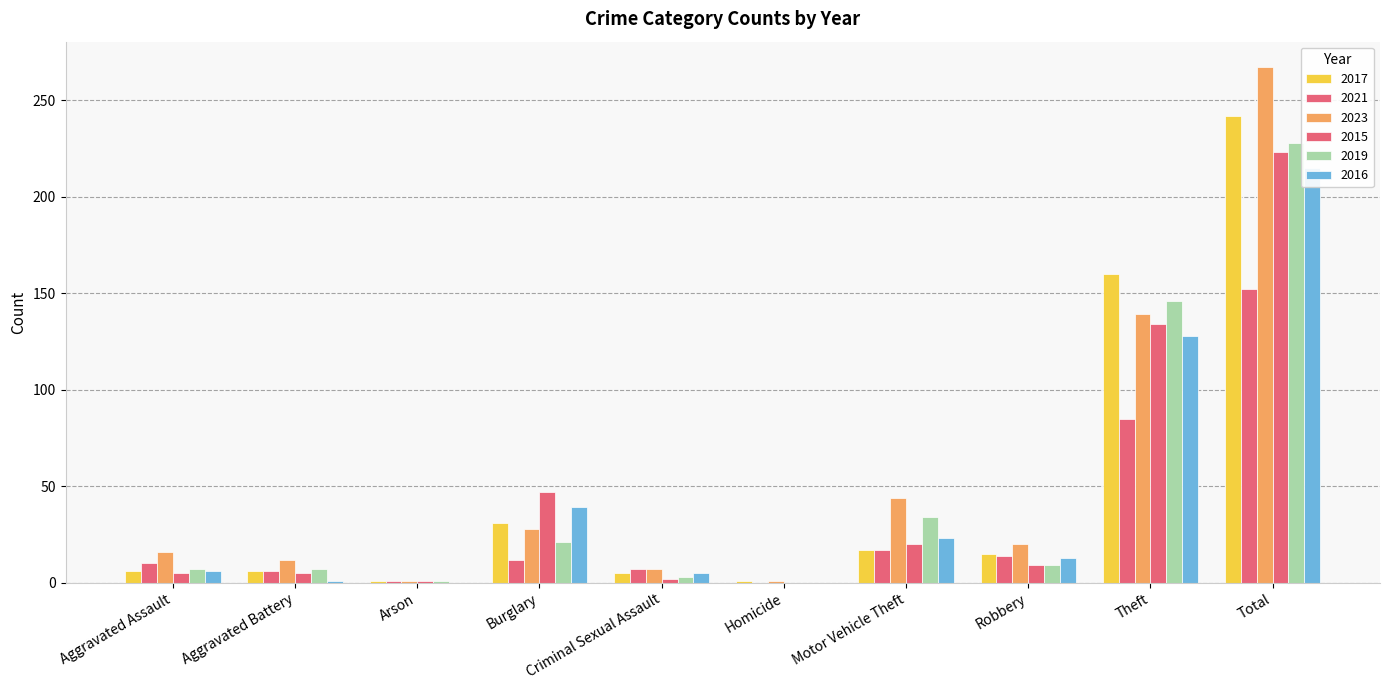

At how many categories does at least one series exceed 53?

2